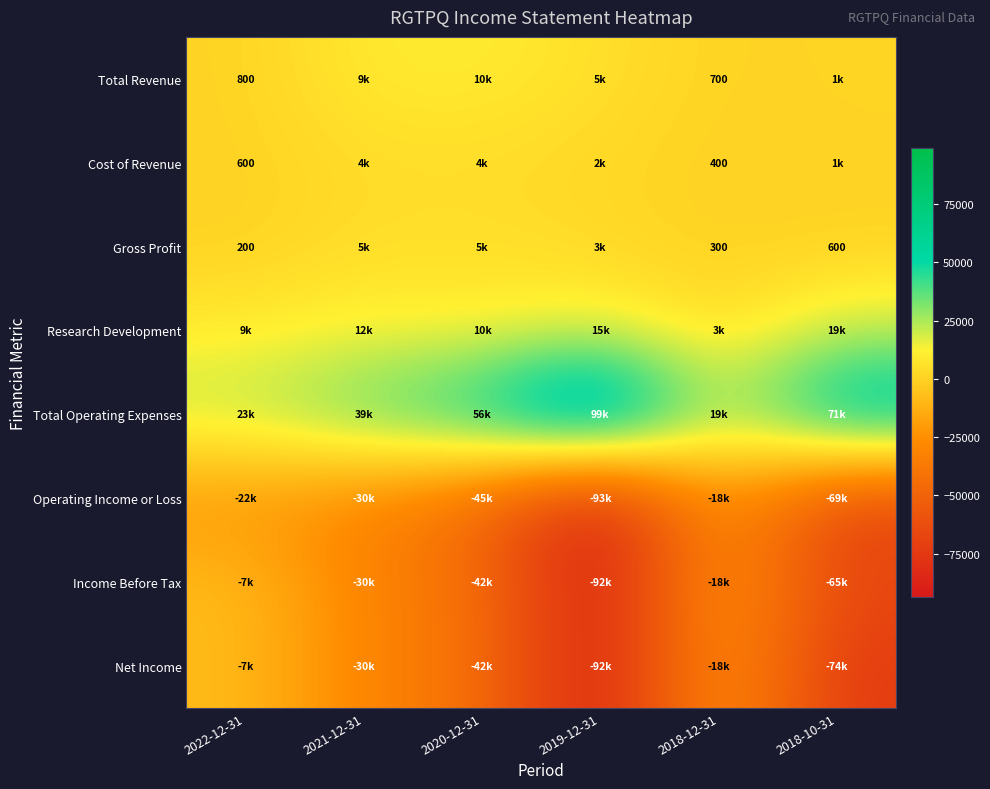

What is the difference between the Total Operating Expenses values at 2021-12-31 and 2018-10-31?

31500